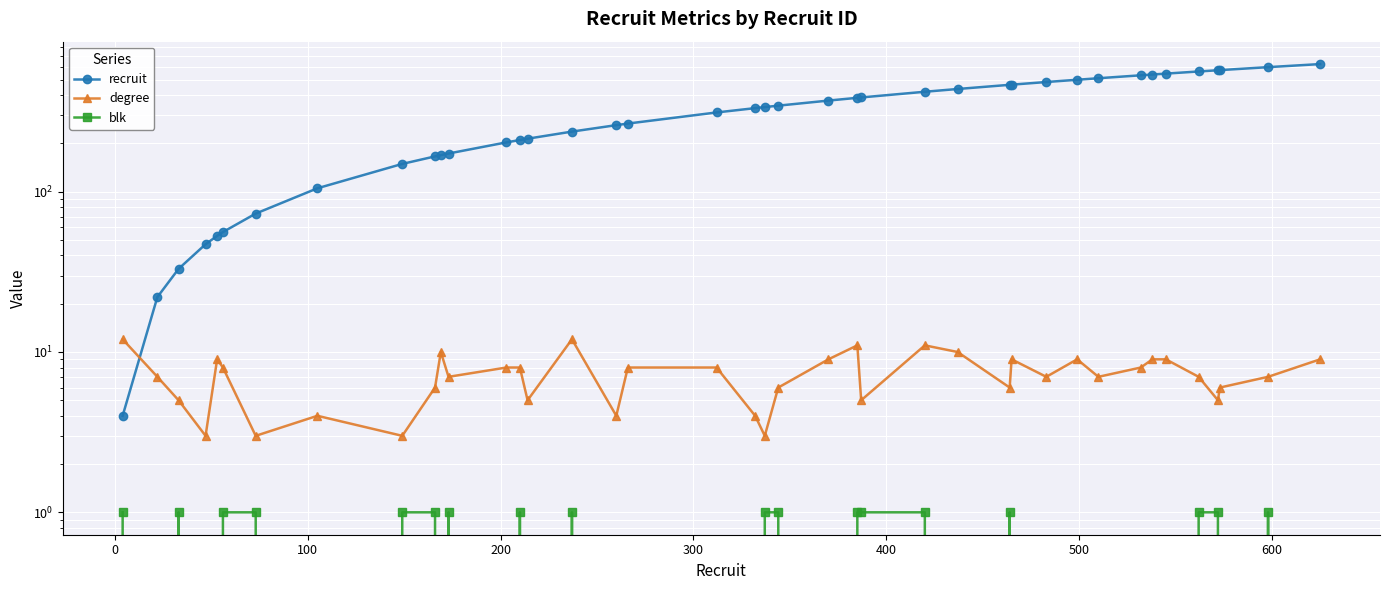

Does the chart display data point markers on the line(s)?

Yes